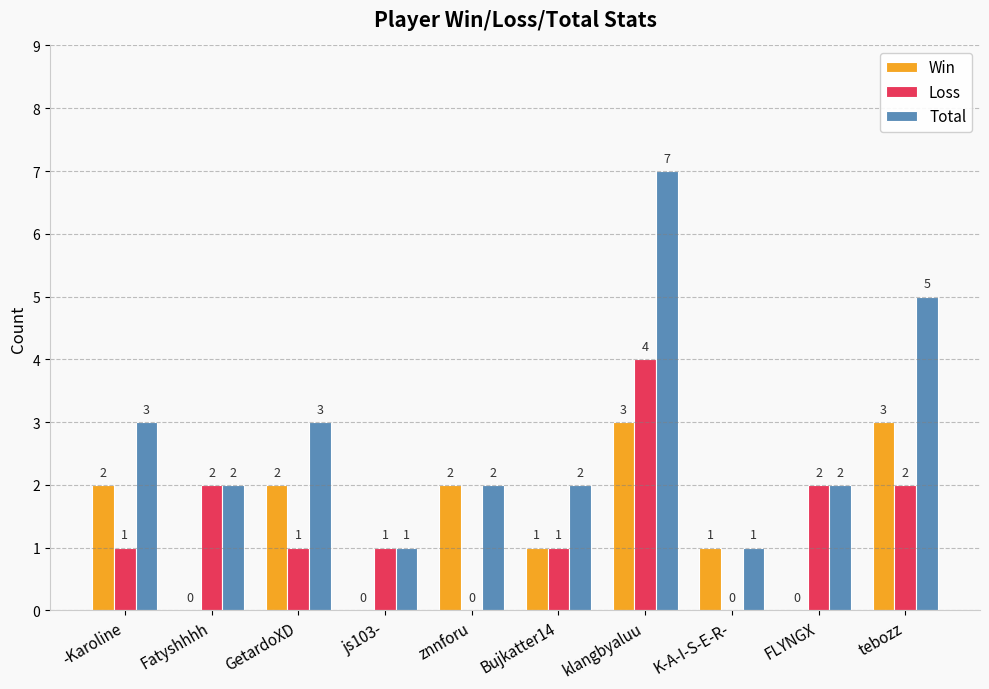

Reading left to right, what are all the values shown in this chart?

Win: 2	0	2	0	2	1	3	1	0	3
Loss: 1	2	1	1	0	1	4	0	2	2
Total: 3	2	3	1	2	2	7	1	2	5